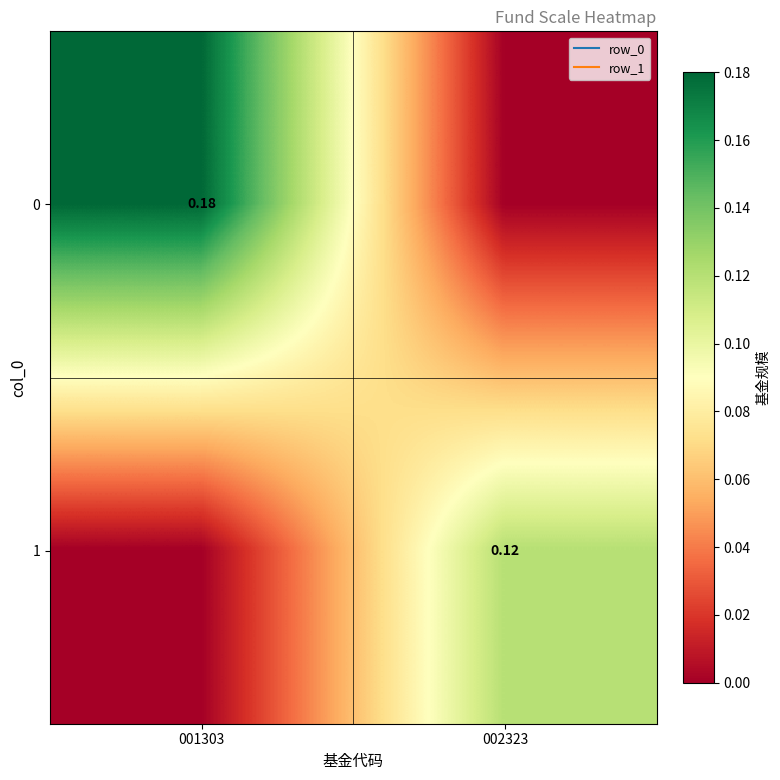

At how many categories does at least one series exceed 0?

2